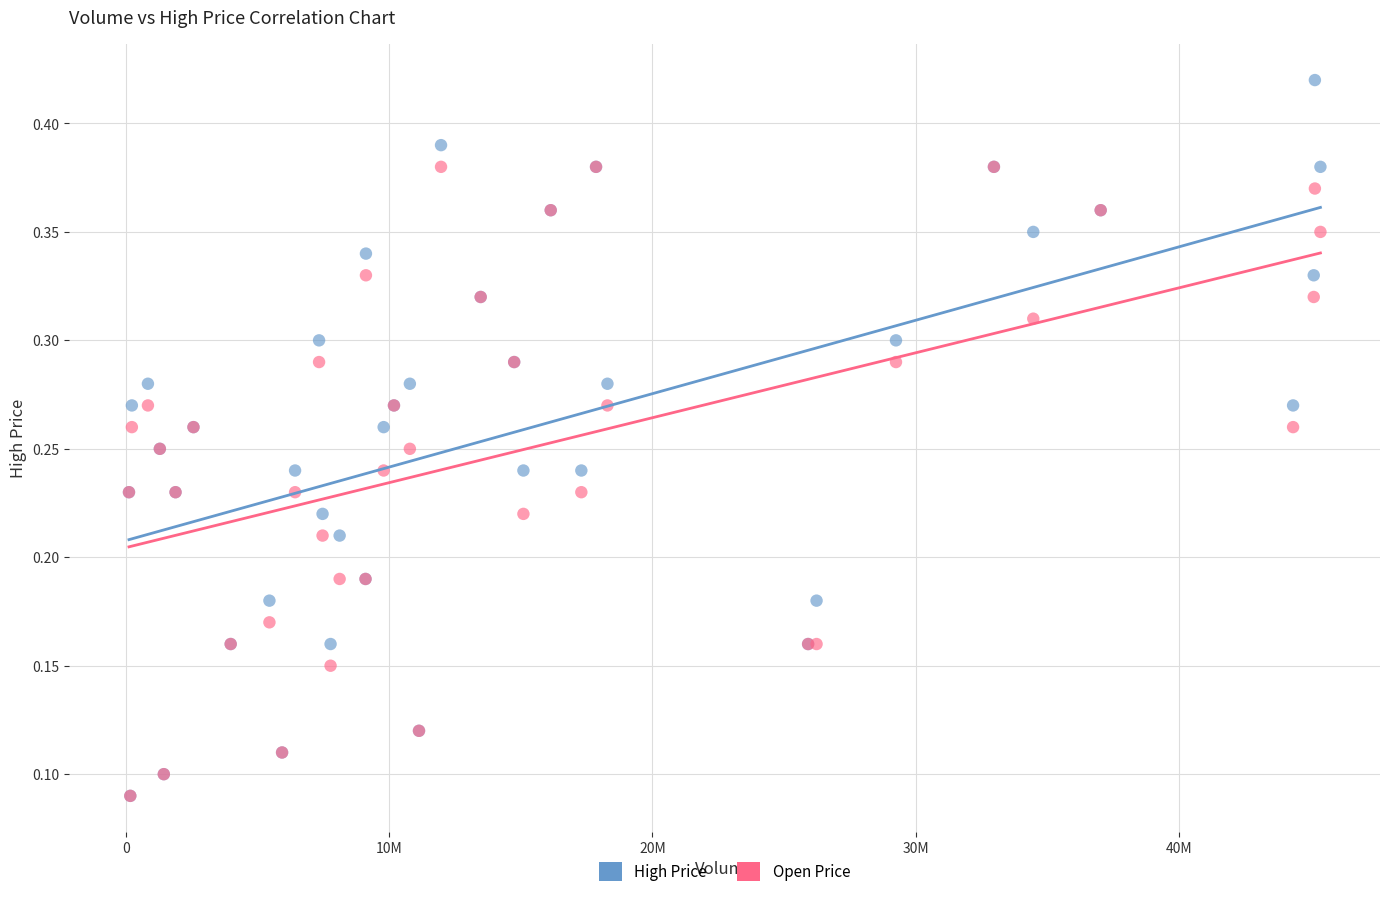

What are all the series names shown in the legend?

High Price, Open Price